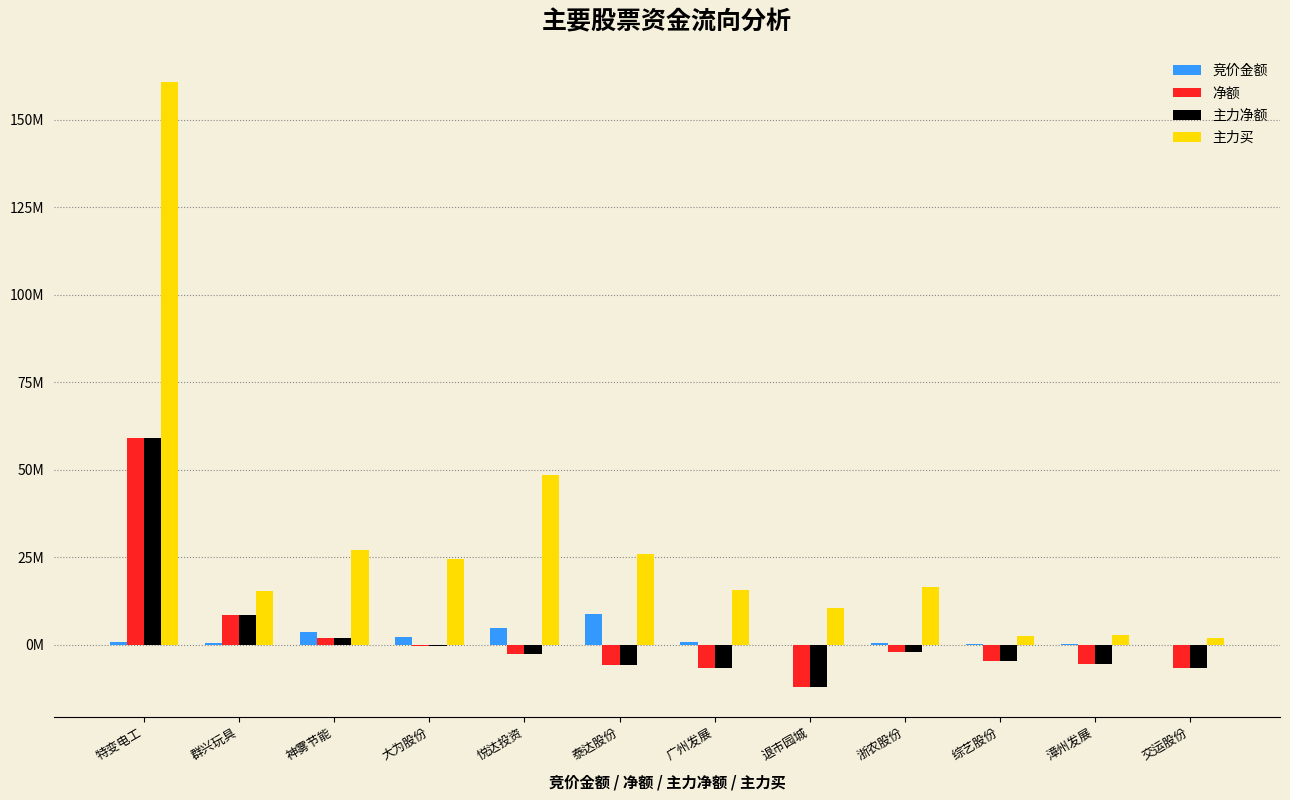

What are all the series names shown in the legend?

竞价金额, 净额, 主力净额, 主力买